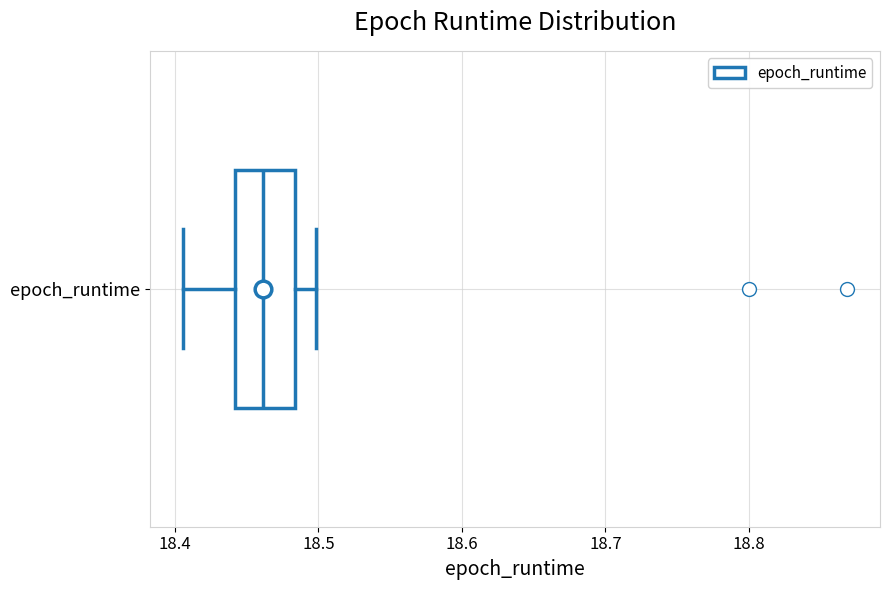

Where is the left edge of the box for epoch_runtime on the x-axis? The values are not printed on the chart, so give them approximately, as read against the axis.

18.44